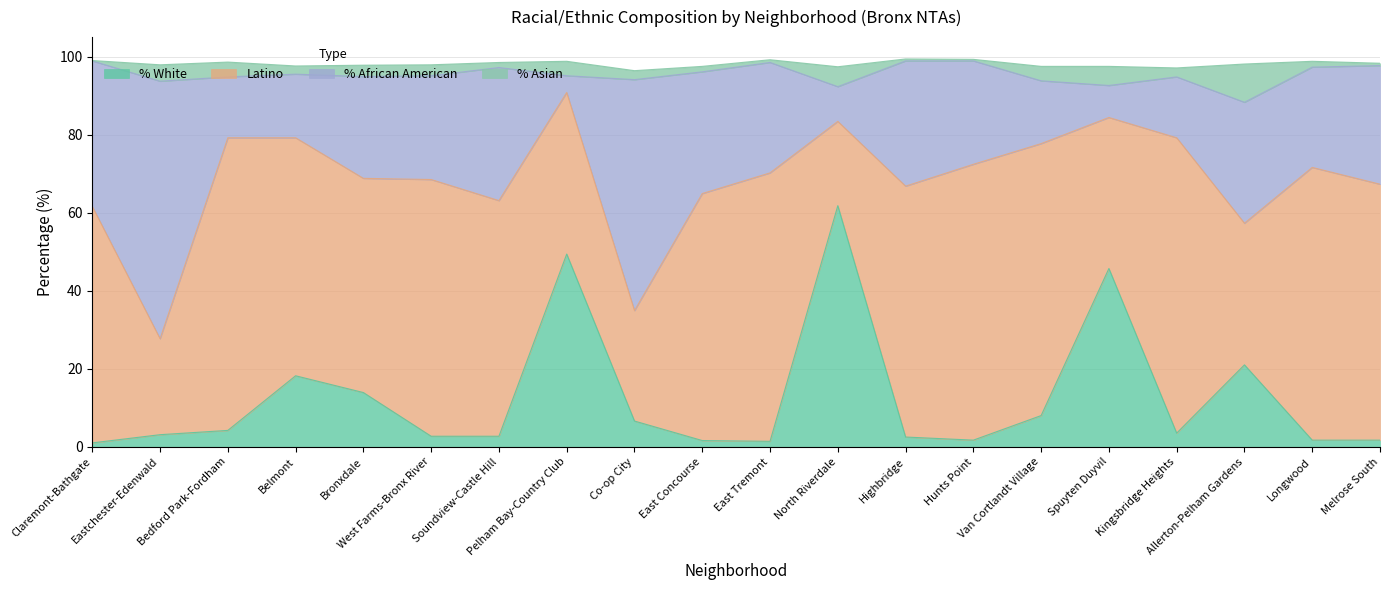

What is the highest value of the % White series?

61.8